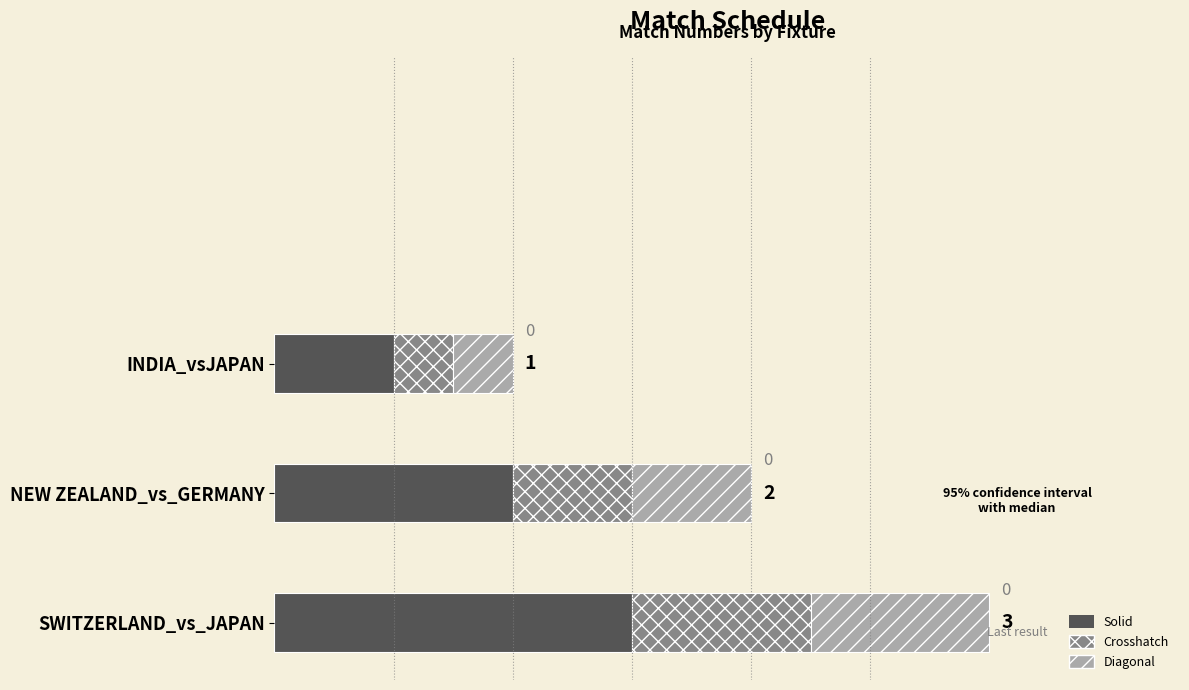

Is it true that Segment 2 equals 0.8 at SWITZERLAND_vs_JAPAN?

True